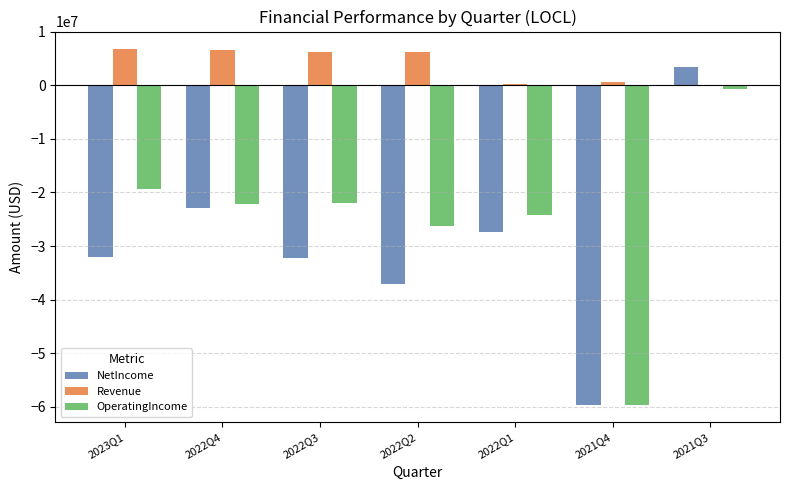

What is the highest value of the NetIncome series?

3469254